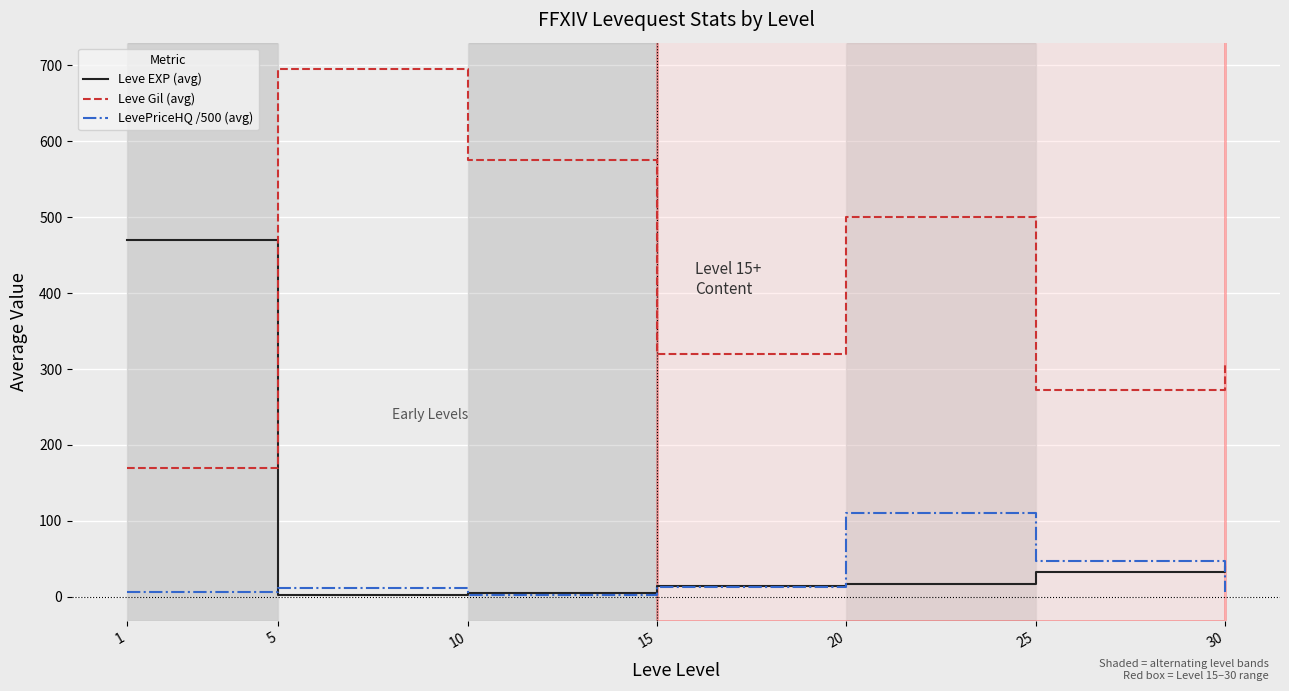

What value does the LevePriceHQ /500 (avg) series have at 30?

6.0